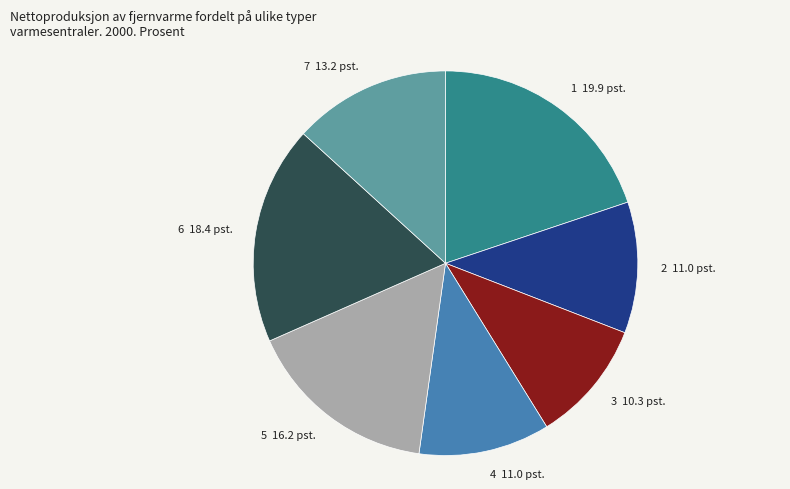

How many segments does this pie chart have?

7